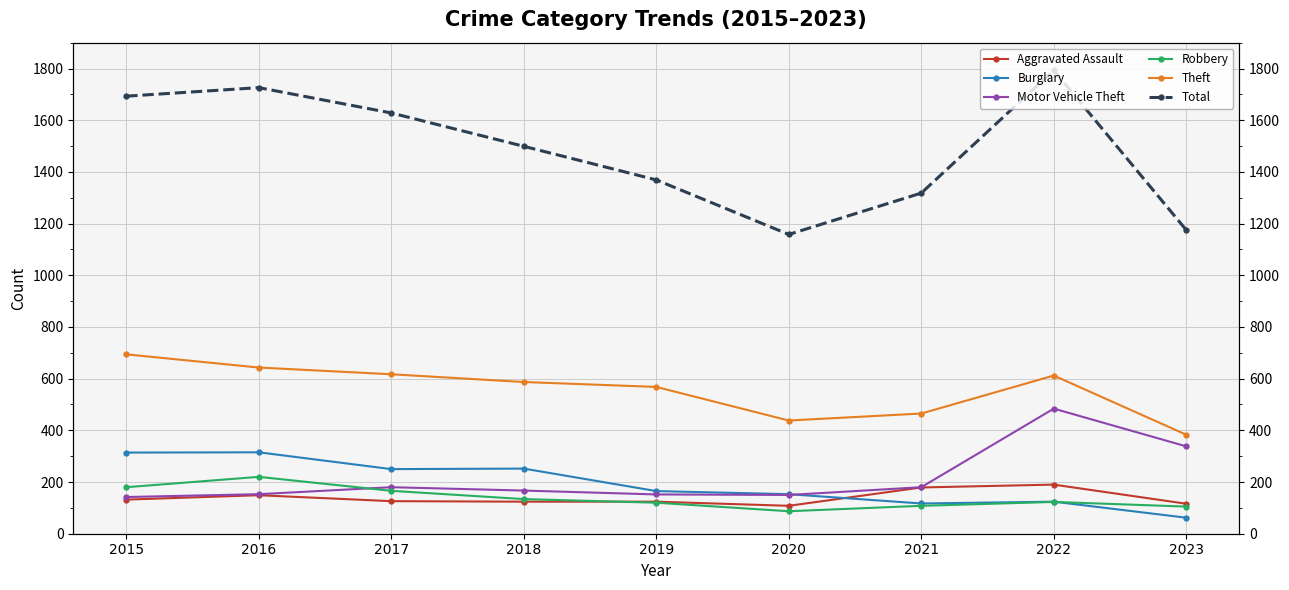

Reading left to right, what are all the values shown in this chart?

Aggravated Assault: 2015=132	2016=149	2017=126	2018=124	2019=124	2020=108	2021=179	2022=190	2023=116
Burglary: 2015=314	2016=315	2017=250	2018=252	2019=165	2020=153	2021=117	2022=124	2023=62
Motor Vehicle Theft: 2015=142	2016=153	2017=180	2018=167	2019=152	2020=150	2021=180	2022=484	2023=338
Robbery: 2015=180	2016=220	2017=166	2018=134	2019=120	2020=87	2021=108	2022=123	2023=105
Theft: 2015=694	2016=643	2017=617	2018=587	2019=568	2020=438	2021=465	2022=612	2023=383
Total: 2015=1693	2016=1726	2017=1628	2018=1499	2019=1369	2020=1158	2021=1318	2022=1793	2023=1175